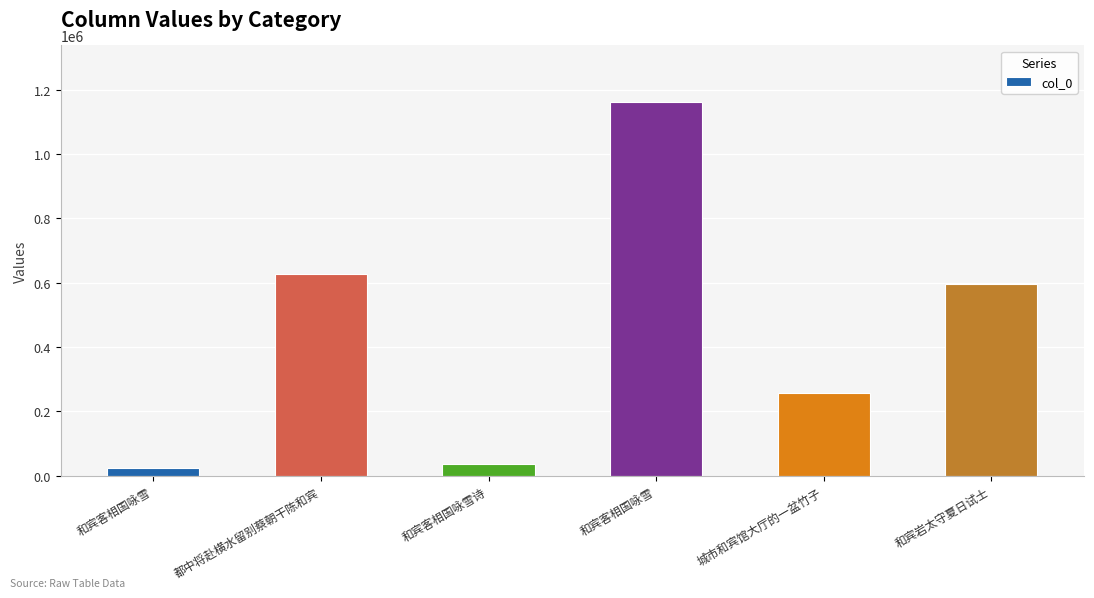

What is the value of the 1st bar from the left?

23729